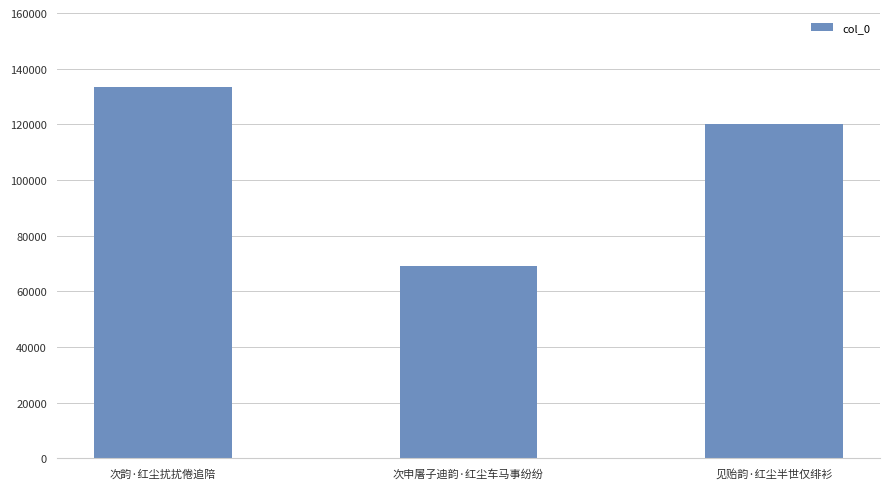

What is the difference between the second highest and minimum values?

51107